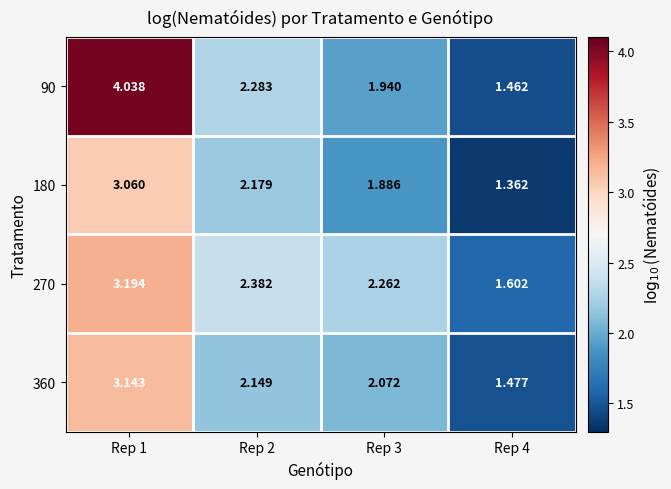

At which category does the chart reach its peak across all series?

Rep 1